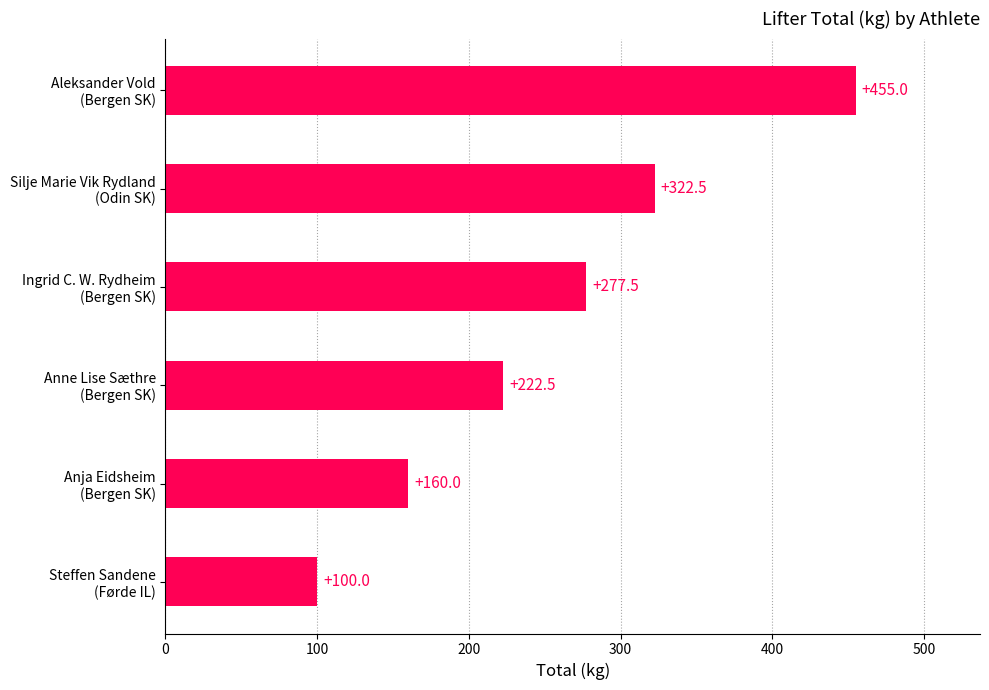

List the labels in order of value, smallest first.

Steffen Sandene
(Førde IL), Anja Eidsheim
(Bergen SK), Anne Lise Sæthre
(Bergen SK), Ingrid C. W. Rydheim
(Bergen SK), Silje Marie Vik Rydland
(Odin SK), Aleksander Vold
(Bergen SK)